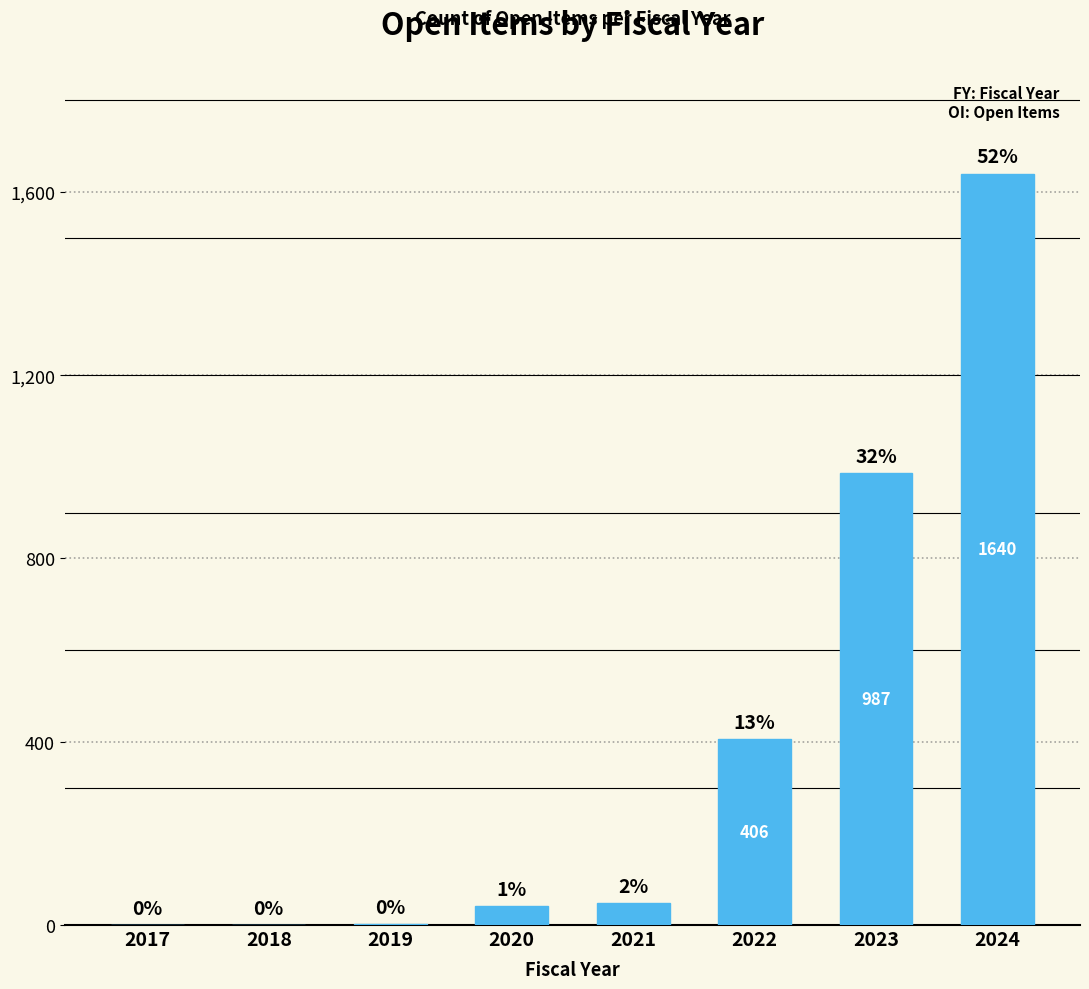

Does the chart contain stacked bars?

No